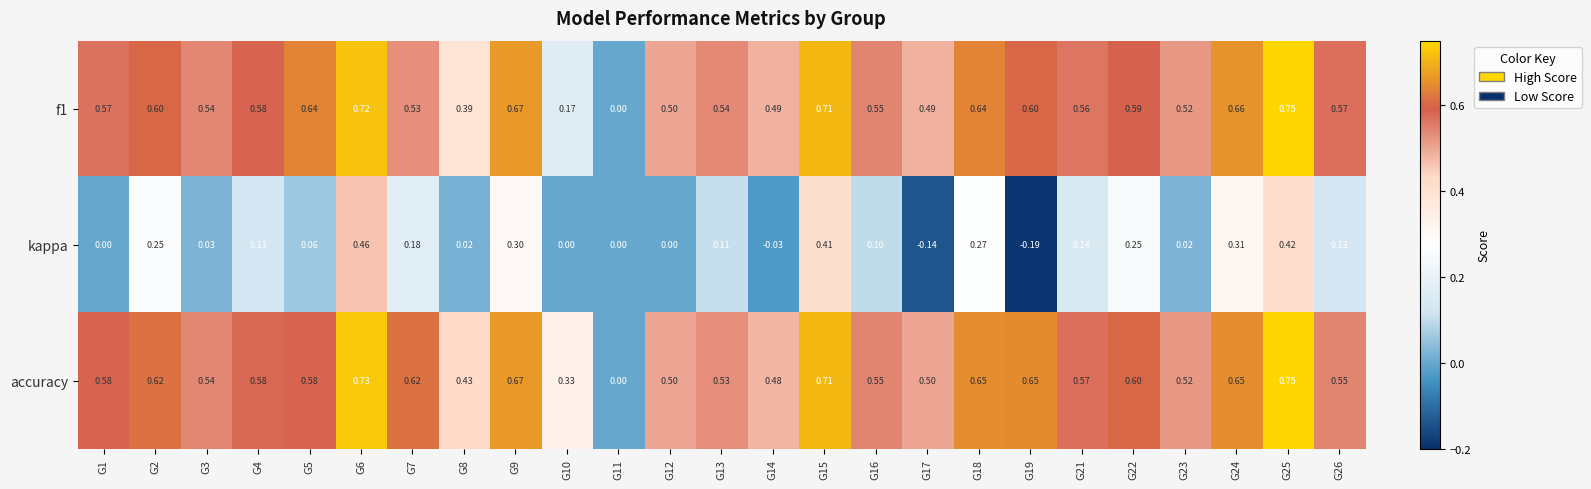

Which series has the largest total across all categories?

accuracy